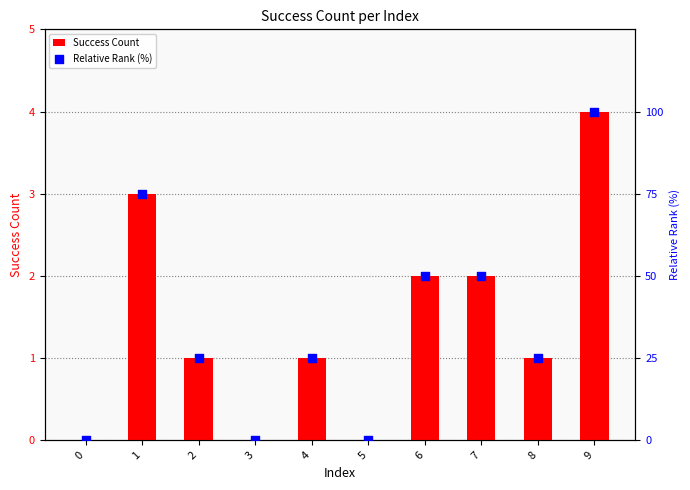

At which category is the sum across all series the highest?

9